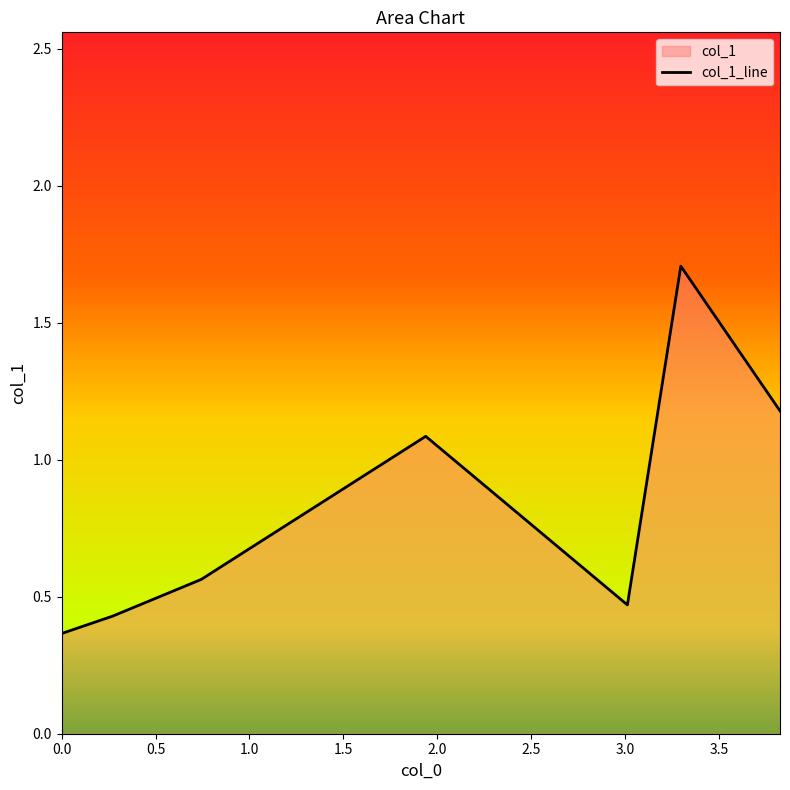

True or false: the data has more than 0 interior local peaks.

True